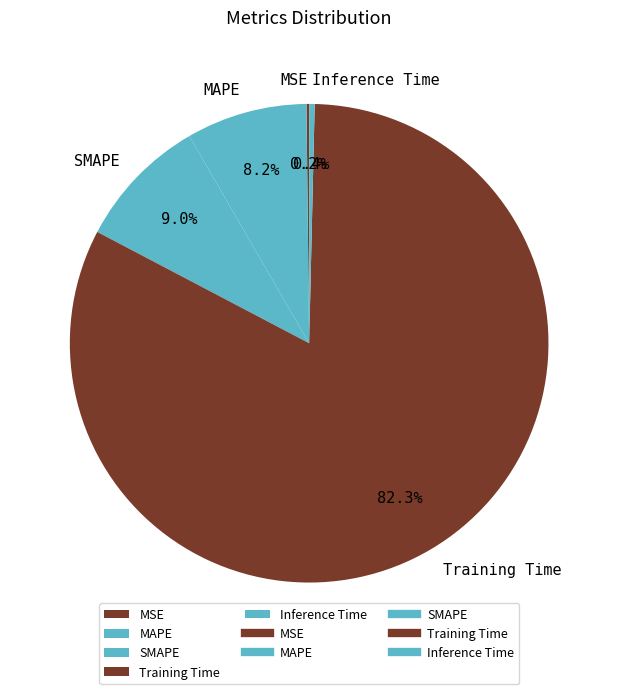

Is the sum of Training Time and Inference Time greater than half?

Yes